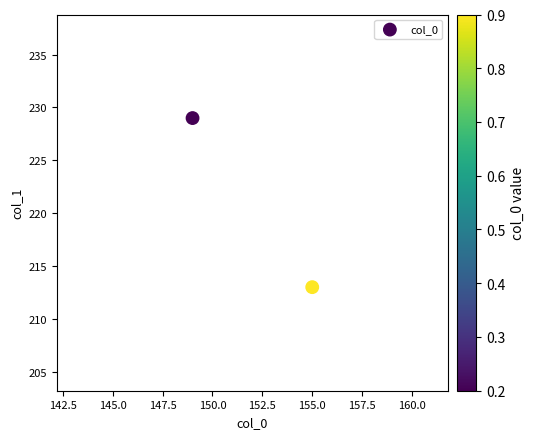

What is the average X value?

152